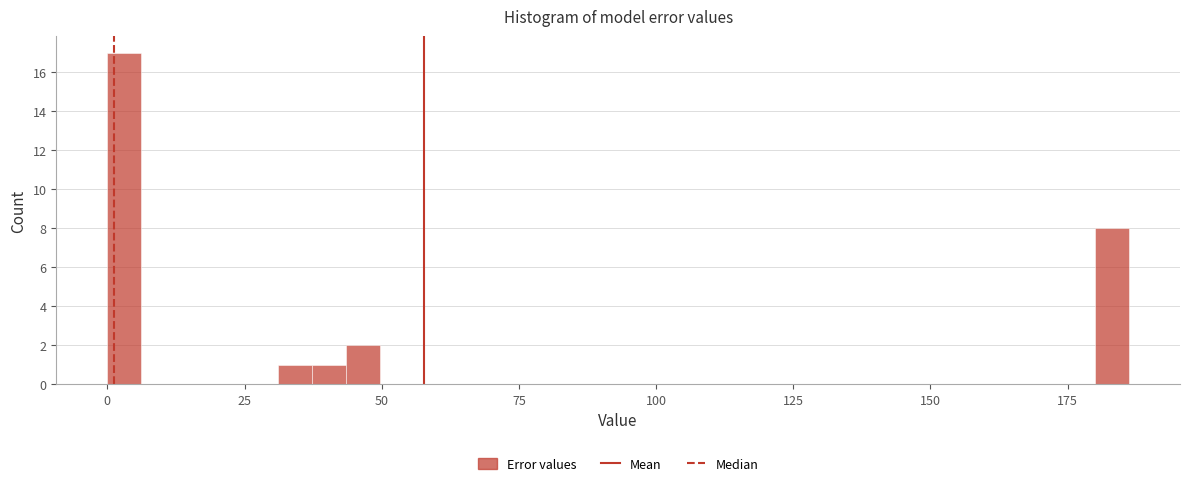

Read against the x-axis, roughly where is the centre of the tallest bar?

5